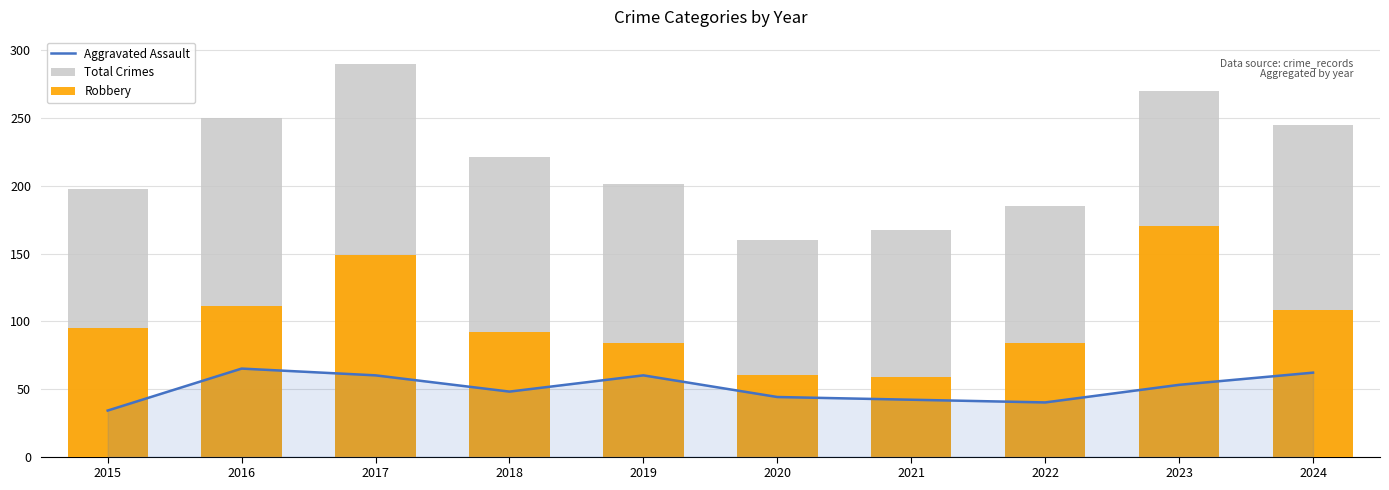

How many distinct data groups are displayed?

3